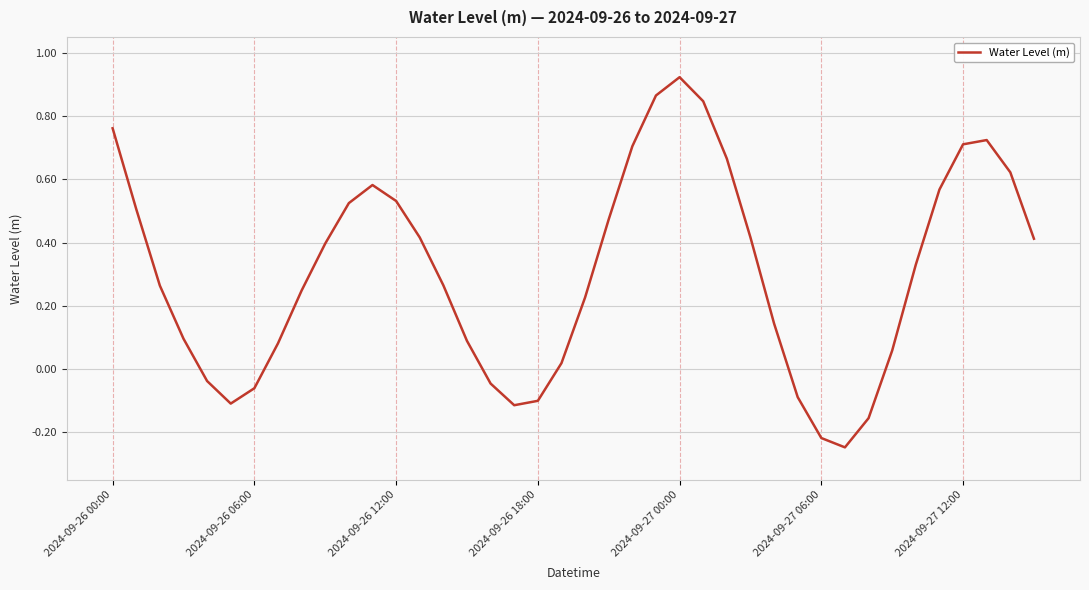

What is the difference between the maximum and minimum values?

1.2